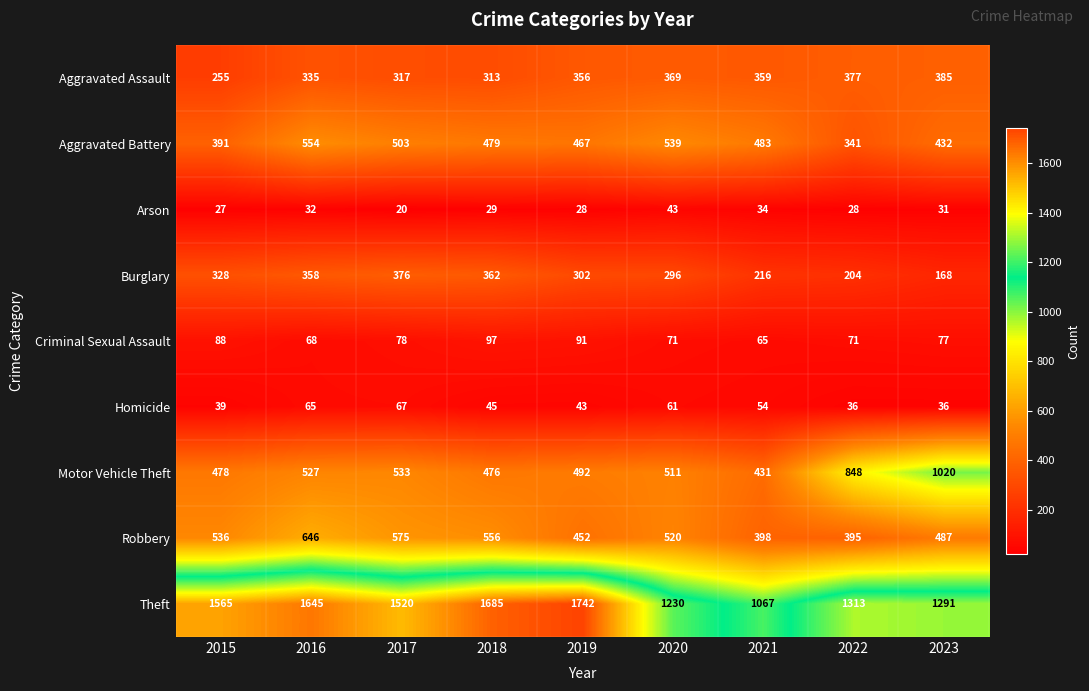

Which series has the widest spread of values?

Theft